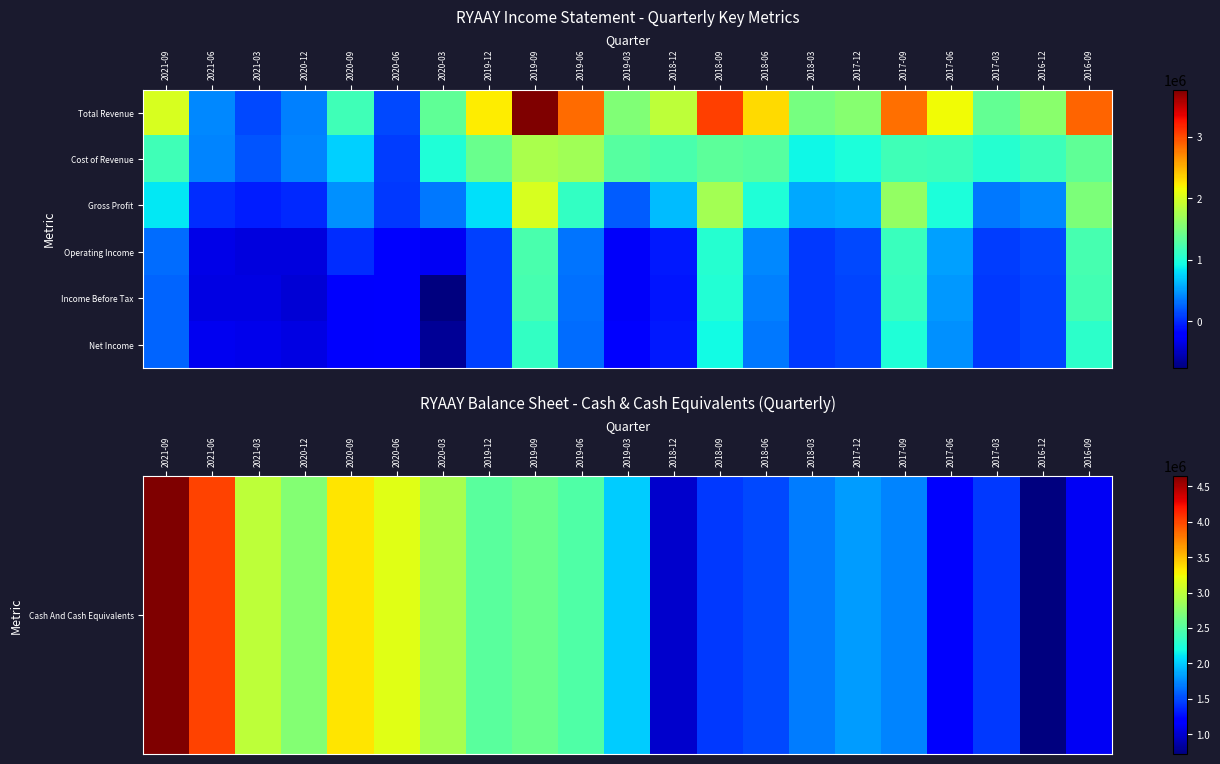

Rank the series at 2020-03 from lowest to highest value.

Income Before Tax, Net Income, Operating Income, Gross Profit, Cost of Revenue, Cash And Cash Equivalents